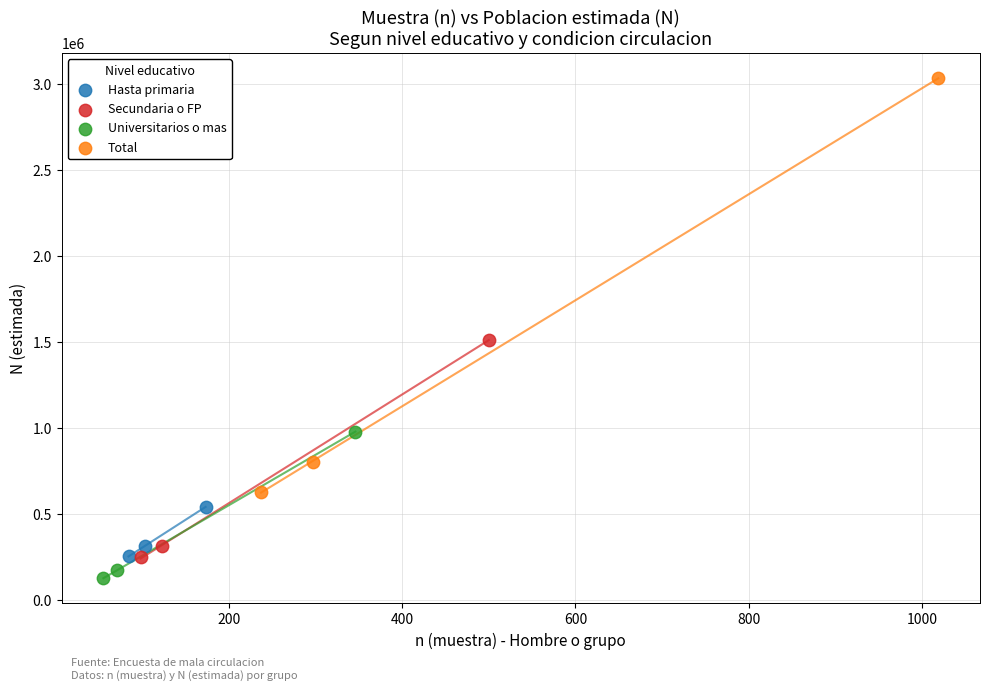

Which series has the largest Y range (max minus min)?

Total